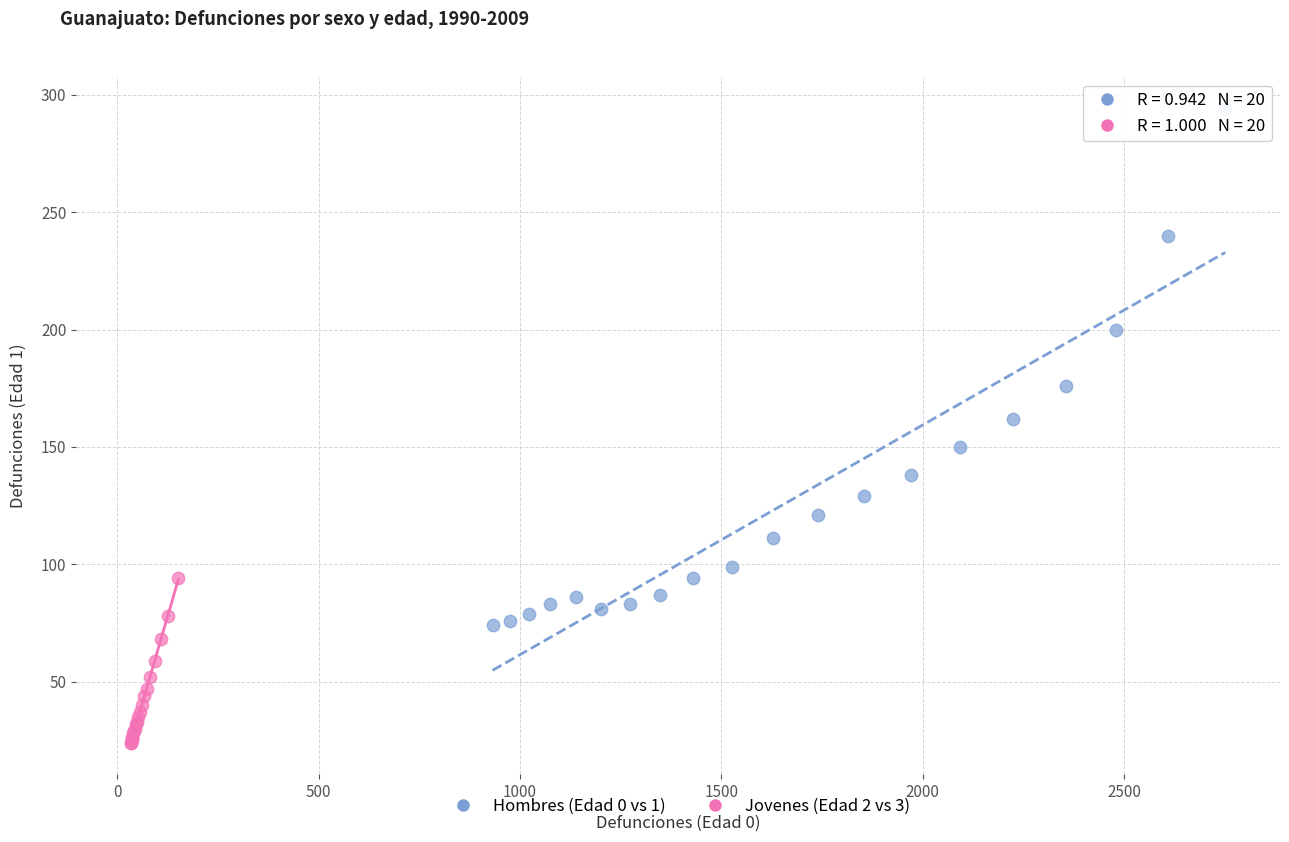

What are all the series names shown in the legend?

Hombres (Edad 0 vs 1), Jovenes (Edad 2 vs 3)